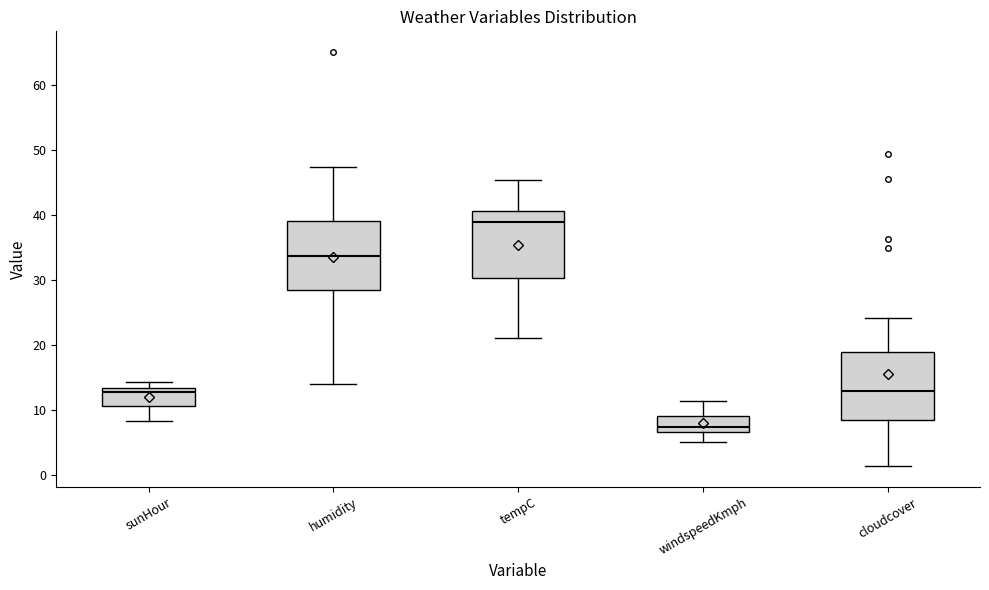

Reading left to right, read every box against the y-axis: the position of its median line, the range the box covers, and the ends of its whiskers. The values are not printed on the chart, so give them approximately, as read against the axis.

sunHour: median 13 (just below the box's upper edge), box 11 to 13, whiskers 8 to 14
humidity: median 34, box 29 to 39, whiskers 14 to 47
tempC: median 39, box 30 to 41, whiskers 21 to 45
windspeedKmph: median 7 (just above the box's lower edge), box 7 to 9, whiskers 5 to 11
cloudcover: median 13, box 8 to 19, whiskers 1 to 24